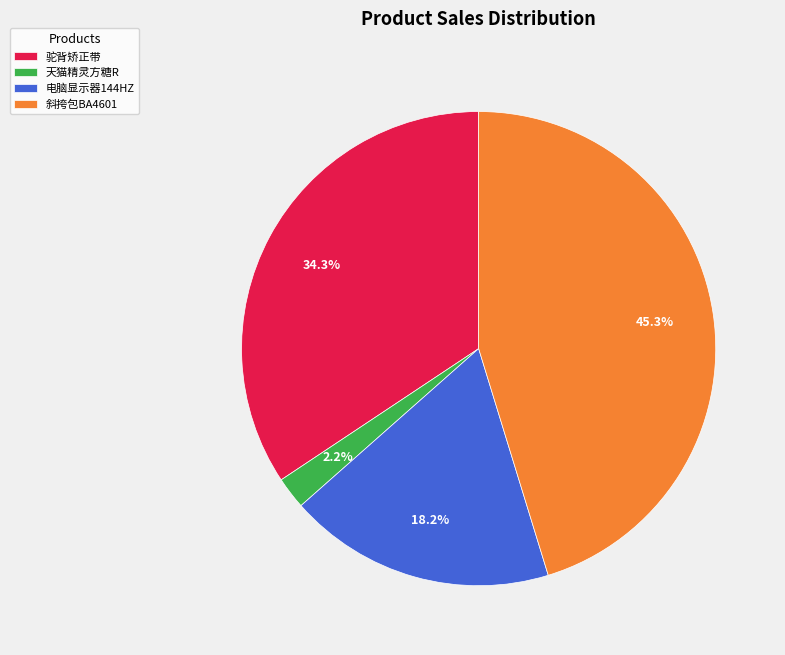

Approximately how many times larger is the value at 斜挎包BA4601 compared to 电脑显示器144HZ?

2.5